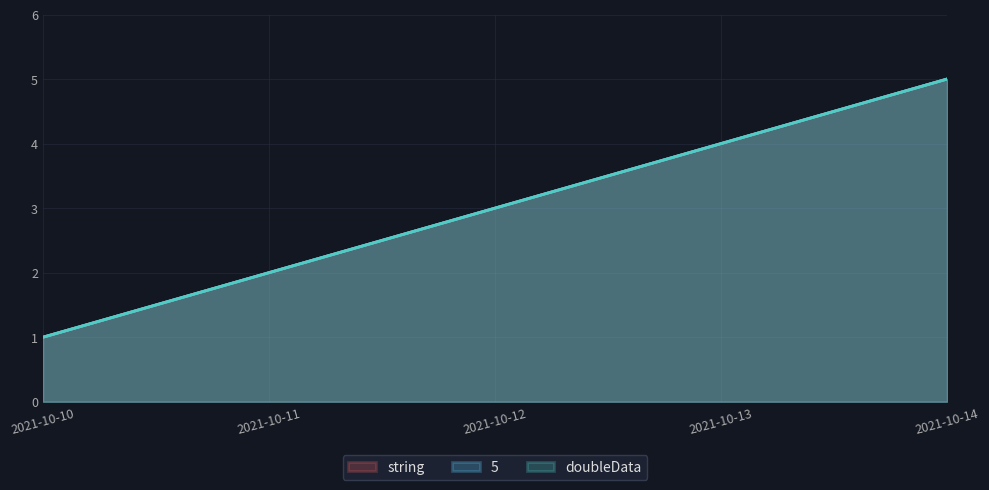

Which has a higher value, 2021-10-14 or 2021-10-12?

2021-10-14